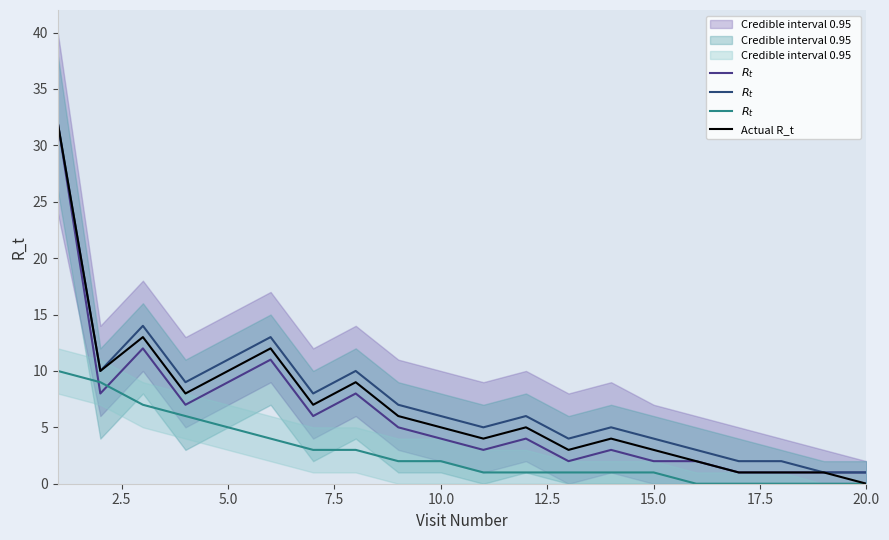

How many lines are shown in the chart?

4